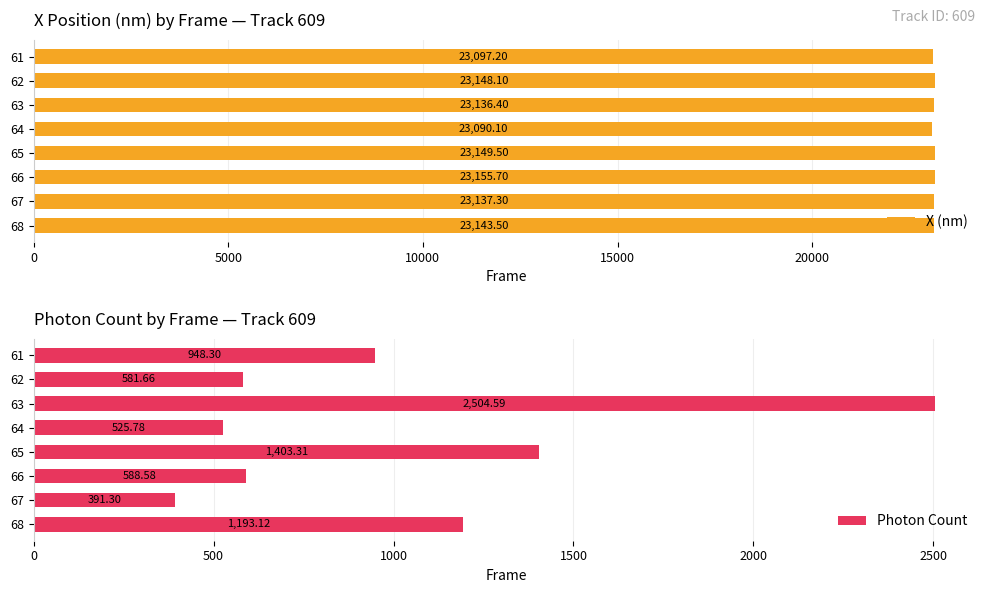

Rank the series by their maximum value, from lowest to highest.

Photon Count, X (nm)